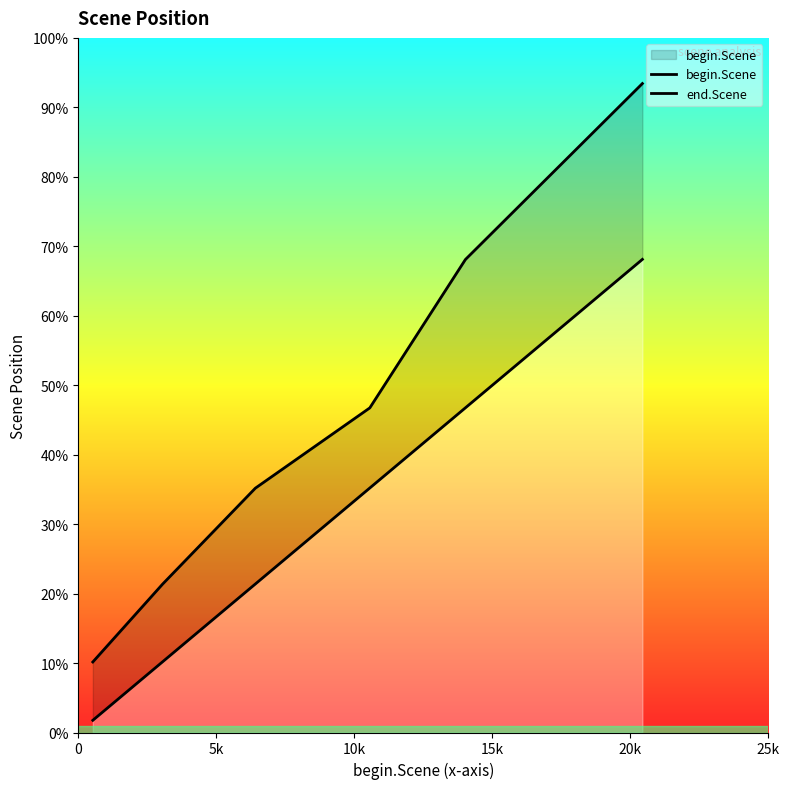

Does the chart have visible grid lines?

No